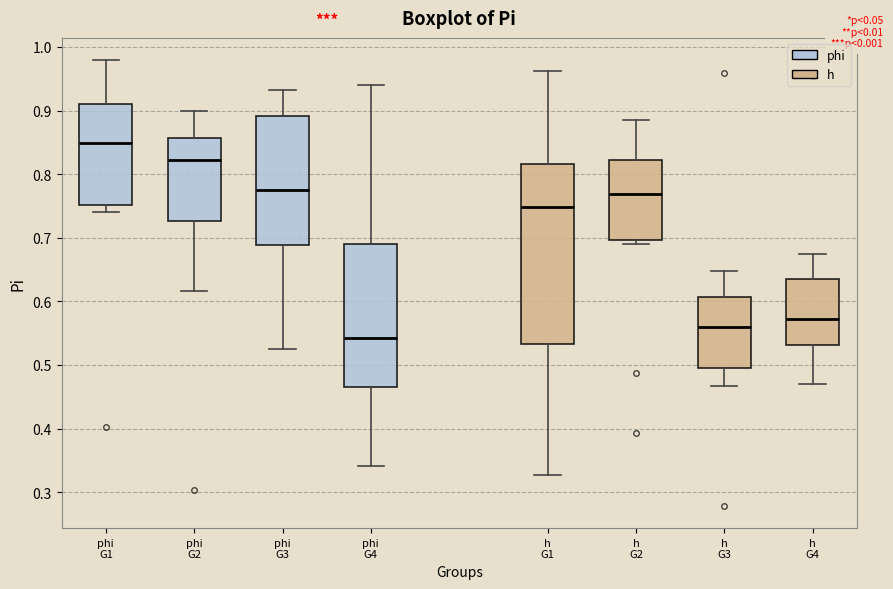

Which box has the lowest median line?

phi G4